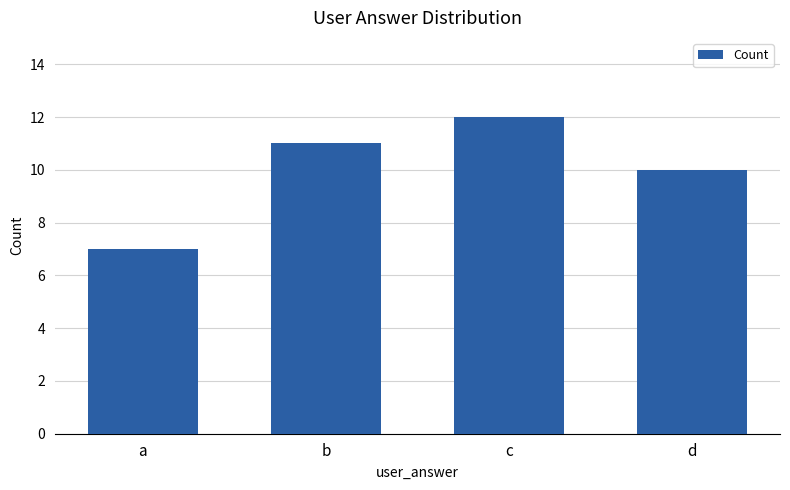

List the labels in order of value, largest first.

c, b, d, a